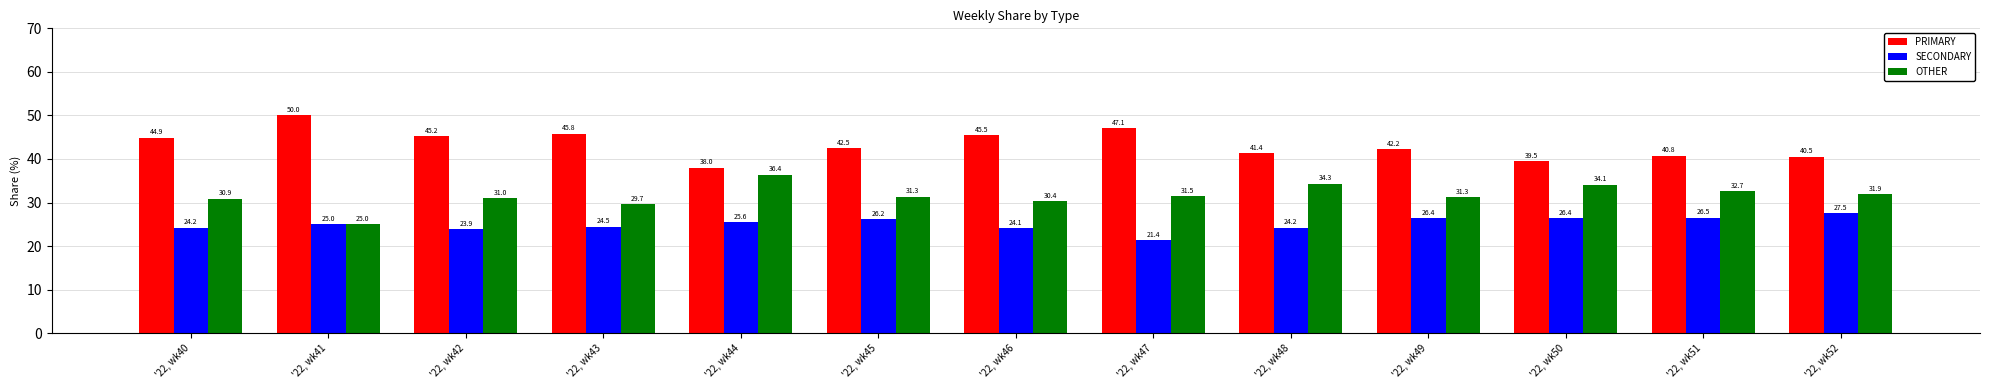

Are the bars horizontal?

No